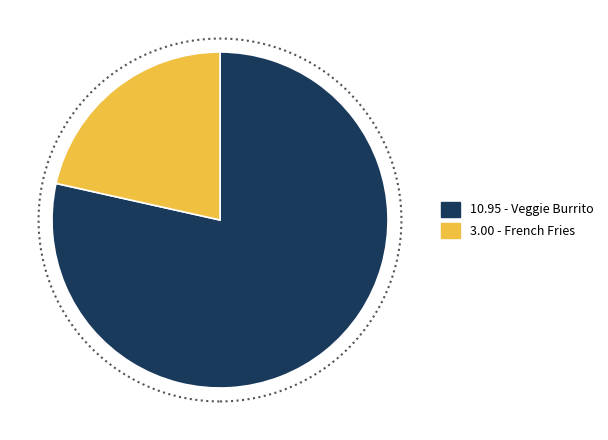

Does any single category account for the majority?

Yes